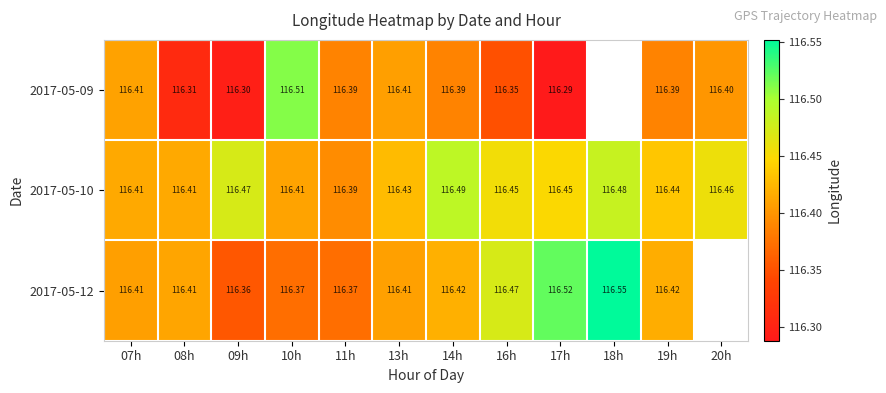

Is the value of 2017-05-10 at 19h greater than the value of 2017-05-12 at 17h?

No